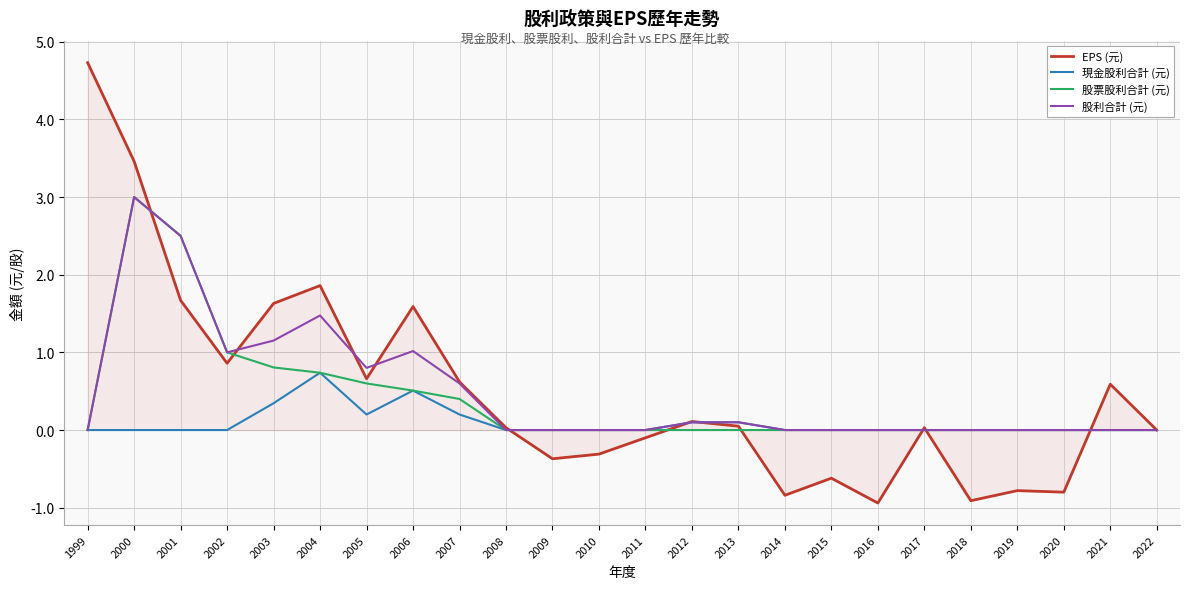

At which category does the chart reach its peak across all series?

1999